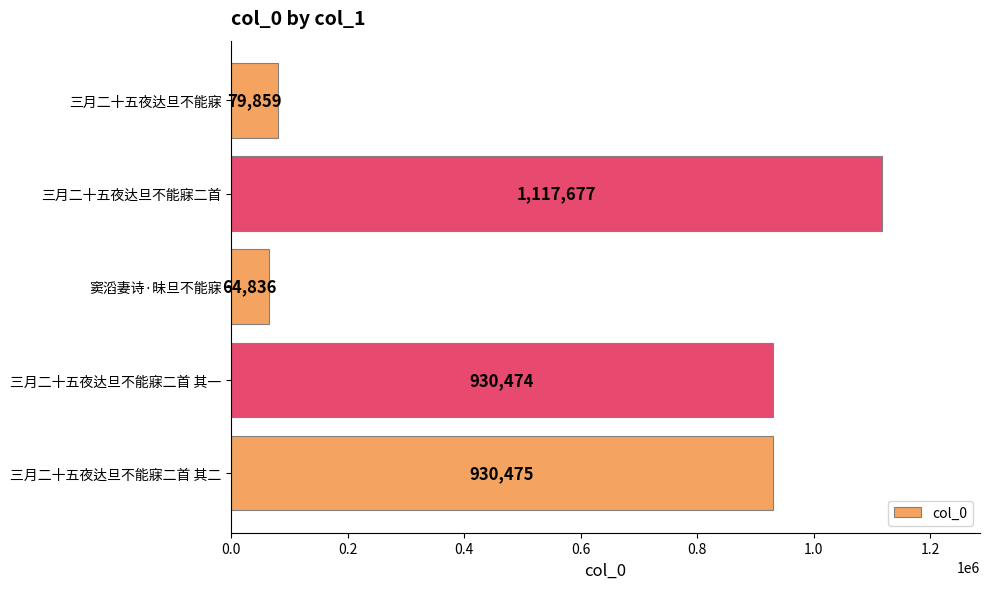

How many values are below 930474?

2